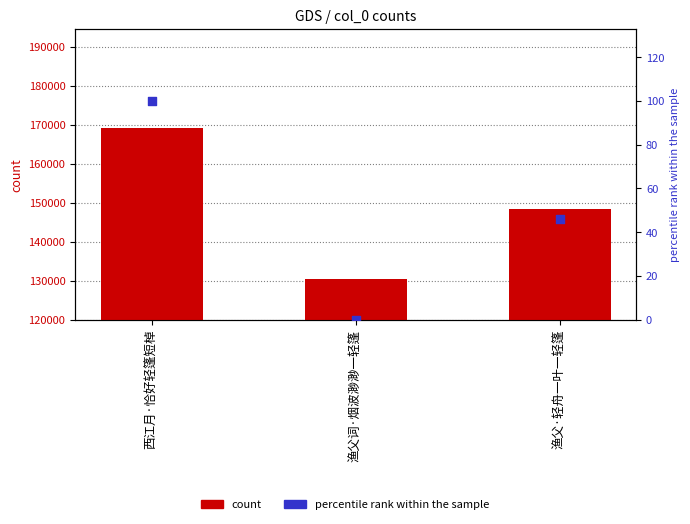

Which series reaches the maximum Y coordinate?

count